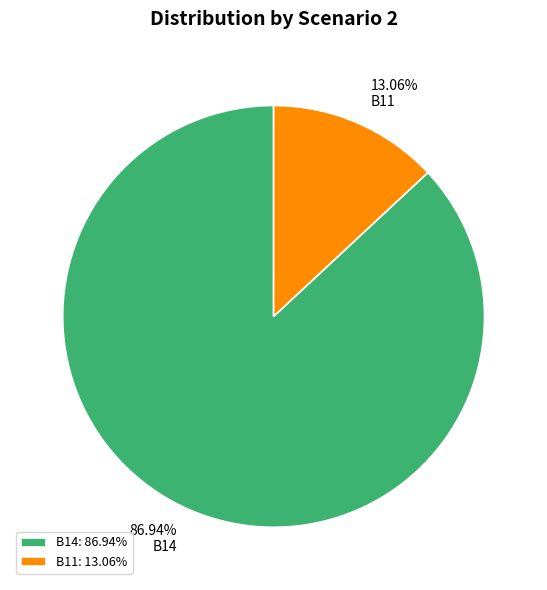

What is the ratio of the value at B14 to the value at B11?

6.7